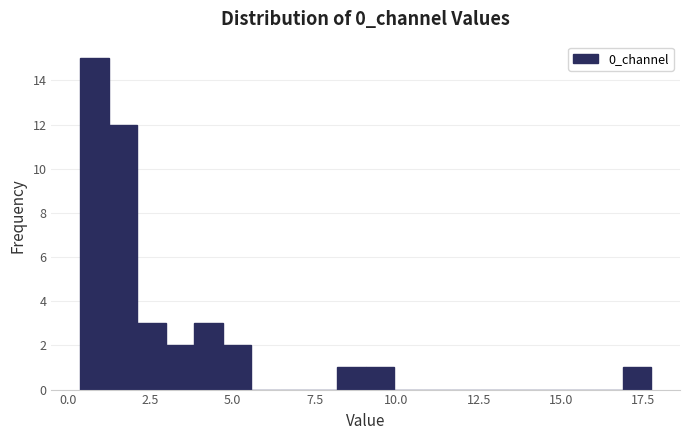

Around what value on the x-axis is the tallest bar? Give the approximate position of its centre, as read against the axis.

1.0